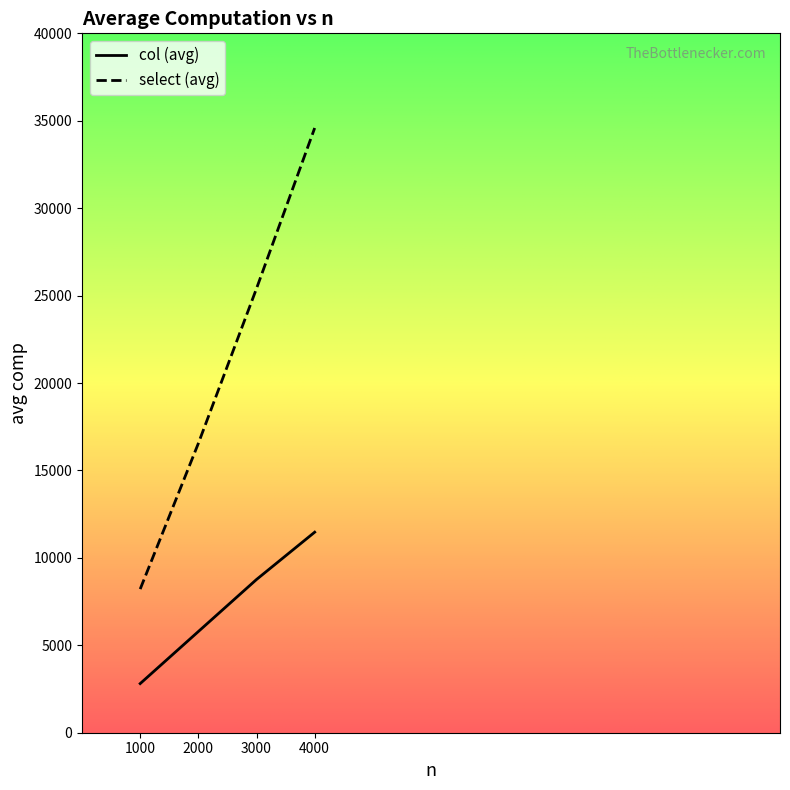

Is it true that col (avg) equals 8764.2 at 3000?

True